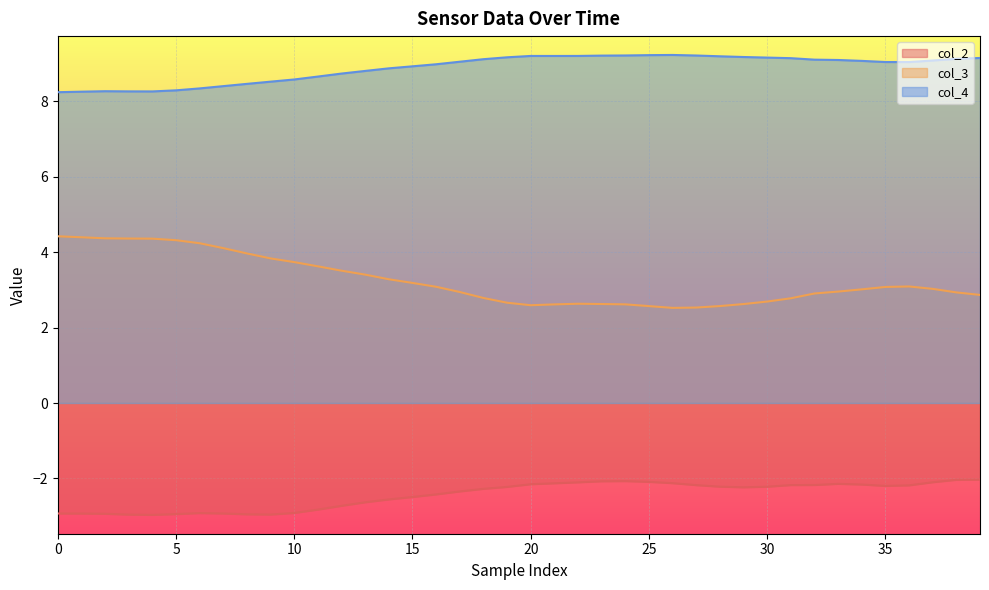

What is the difference between the highest and lowest values at 19?

11.4